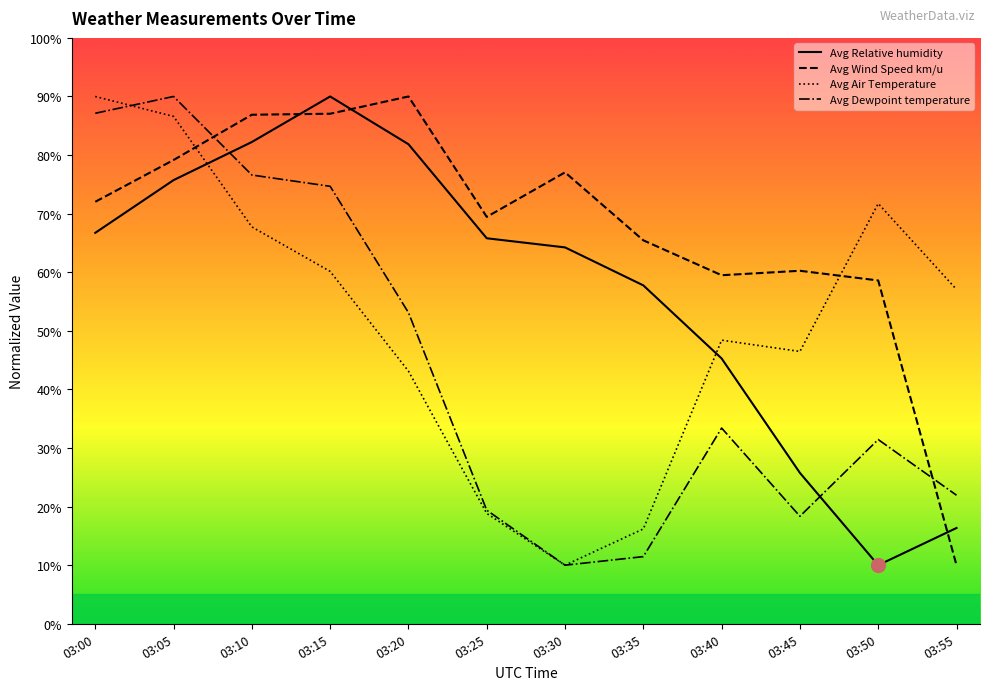

At which label does Avg Dewpoint temperature reach its peak?

03:05